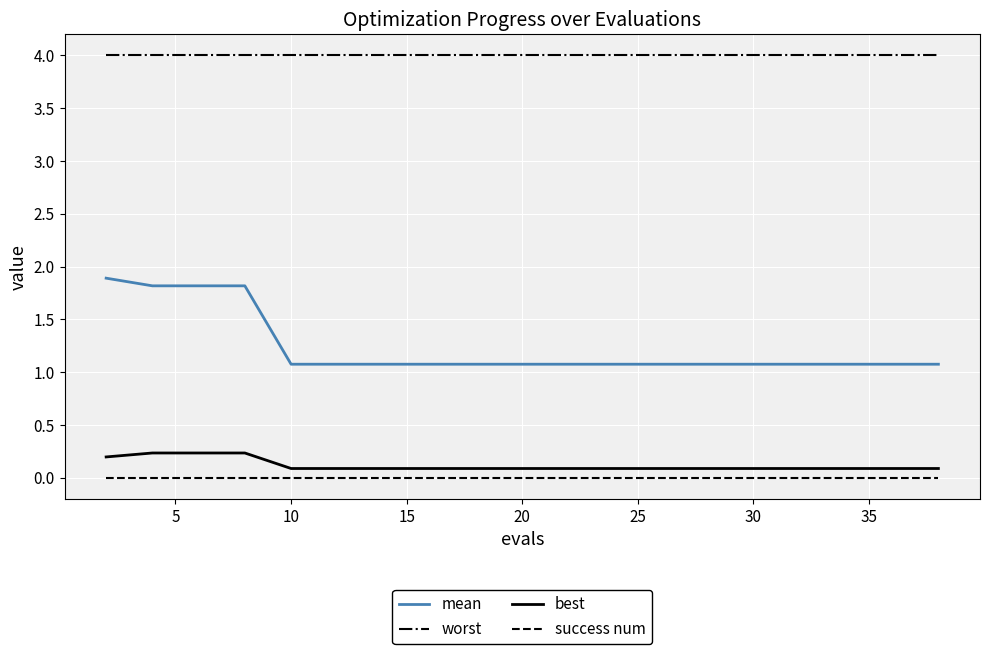

What are all the series names shown in the legend?

mean, worst, best, success num